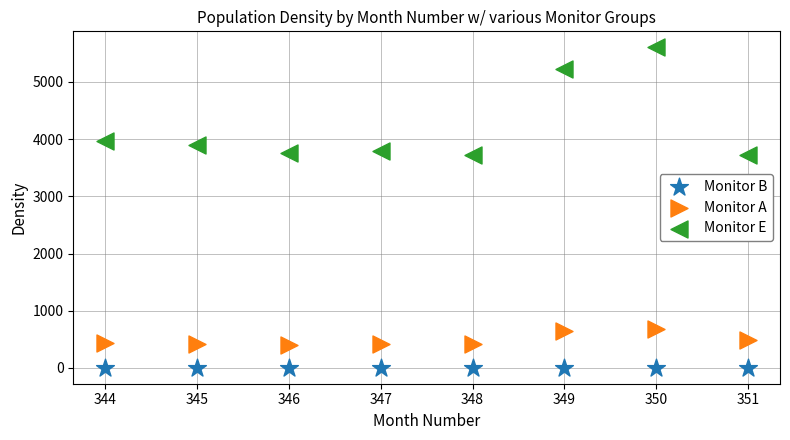

In the Monitor E series, what Y value is closest to 4661?

5233.4